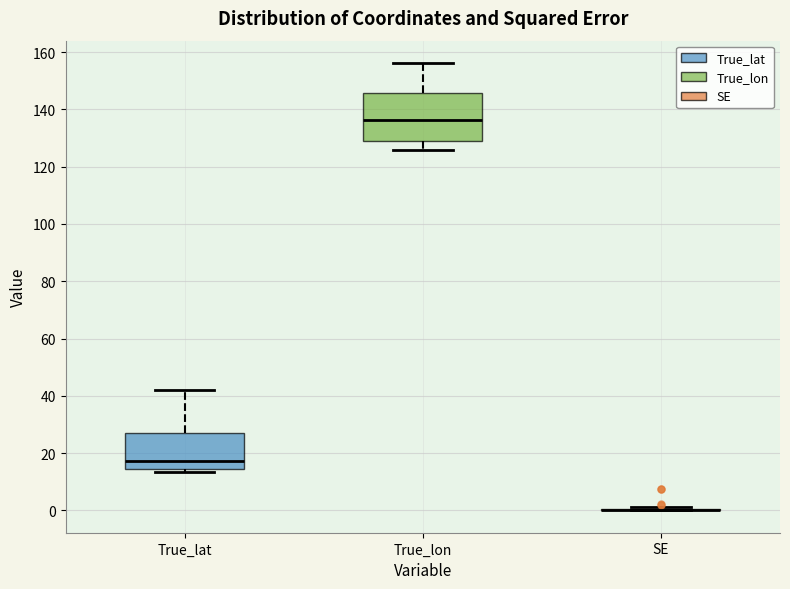

Reading left to right, read every box against the y-axis: the position of its median line, the range the box covers, and the ends of its whiskers. The values are not printed on the chart, so give them approximately, as read against the axis.

True_lat: median 18, box 14 to 28, whiskers 14 (just below the box's lower edge) to 42
True_lon: median 136, box 130 to 146, whiskers 126 to 156
SE: box collapsed to a line at 0, whiskers 0 to 2